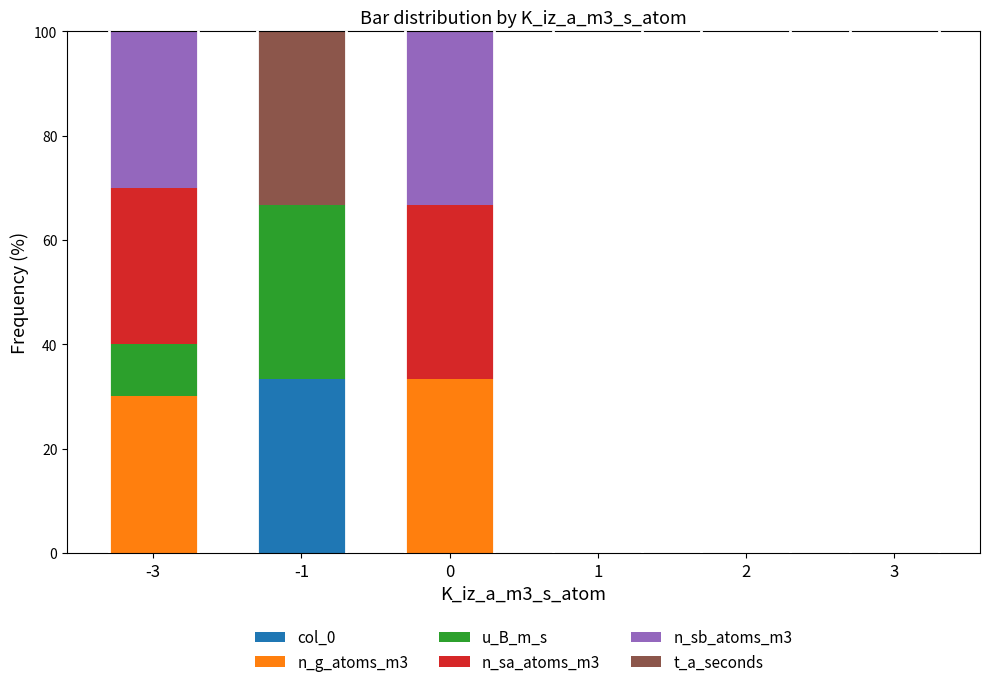

What is the highest value of the col_0 series?

33.3